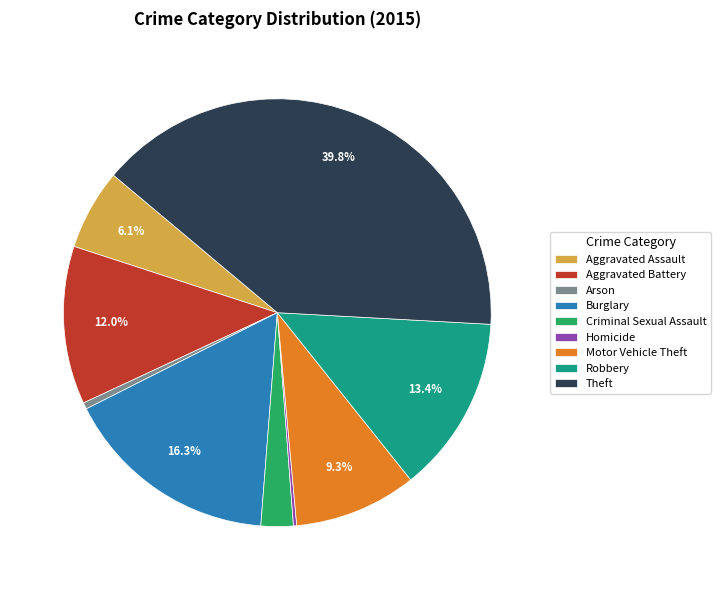

Which slice is the largest?

Theft